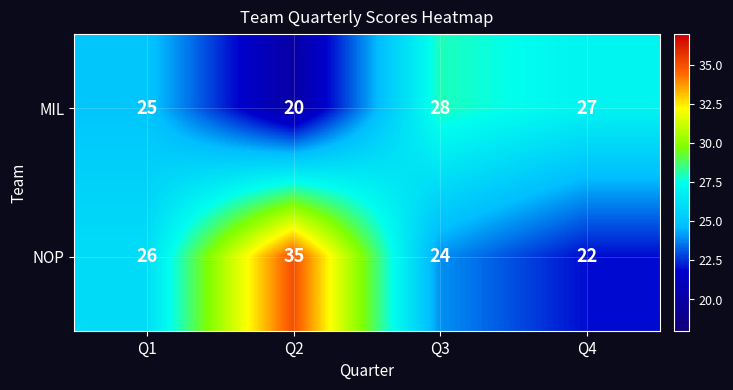

Rank the series by their maximum value, from lowest to highest.

MIL, NOP